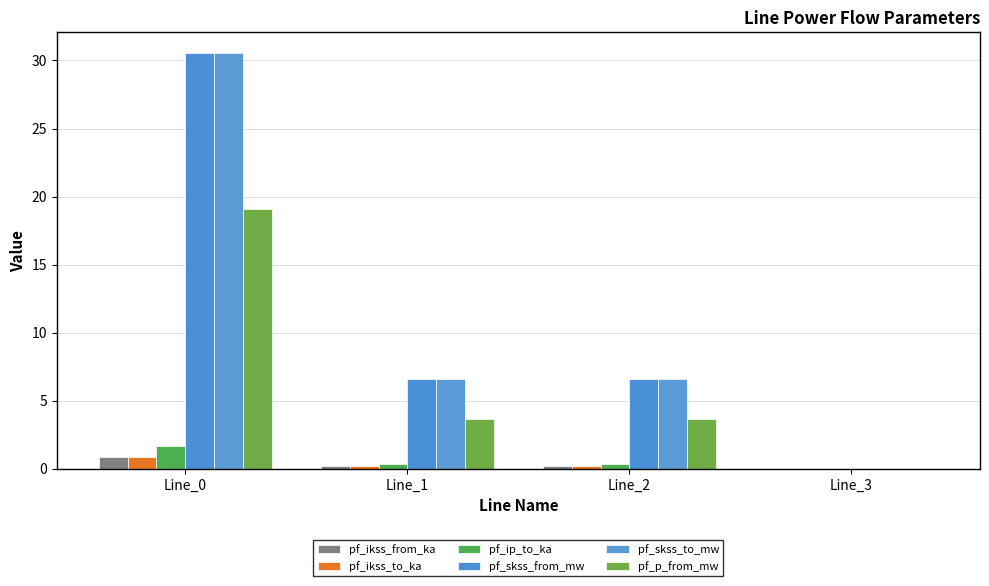

Reading left to right, extract all data points from this chart.

pf_ikss_from_ka: Line_0=0.9	Line_1=0.2	Line_2=0.2	Line_3=0.0
pf_ikss_to_ka: Line_0=0.9	Line_1=0.2	Line_2=0.2	Line_3=0.0
pf_ip_to_ka: Line_0=1.7	Line_1=0.4	Line_2=0.4	Line_3=0.0
pf_skss_from_mw: Line_0=30.6	Line_1=6.6	Line_2=6.6	Line_3=0.0
pf_skss_to_mw: Line_0=30.6	Line_1=6.6	Line_2=6.6	Line_3=0.0
pf_p_from_mw: Line_0=19.1	Line_1=3.7	Line_2=3.7	Line_3=0.0